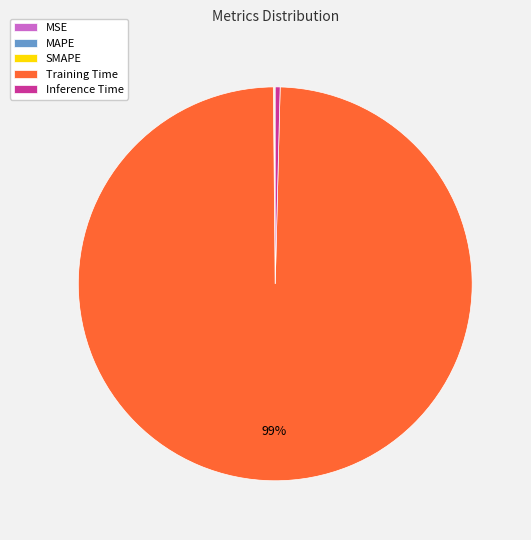

Which slice is the largest?

Training Time